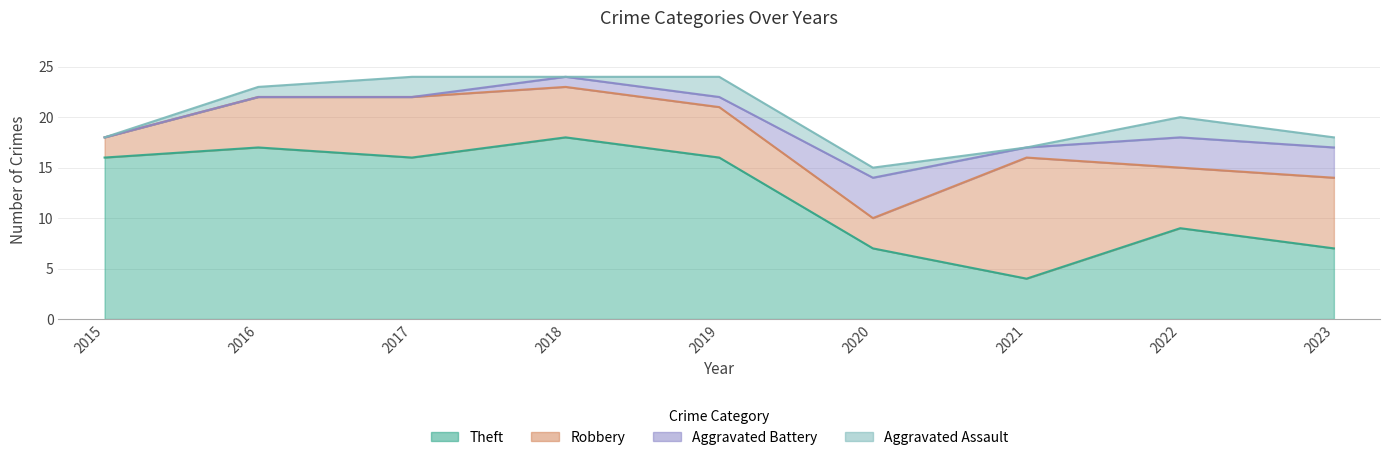

True or false: Theft has more than 0 points higher than both neighbors.

True